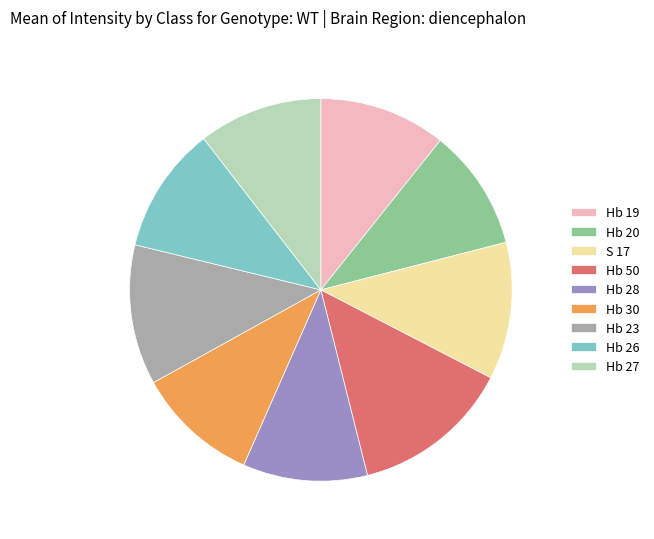

Does any single category account for the majority?

No